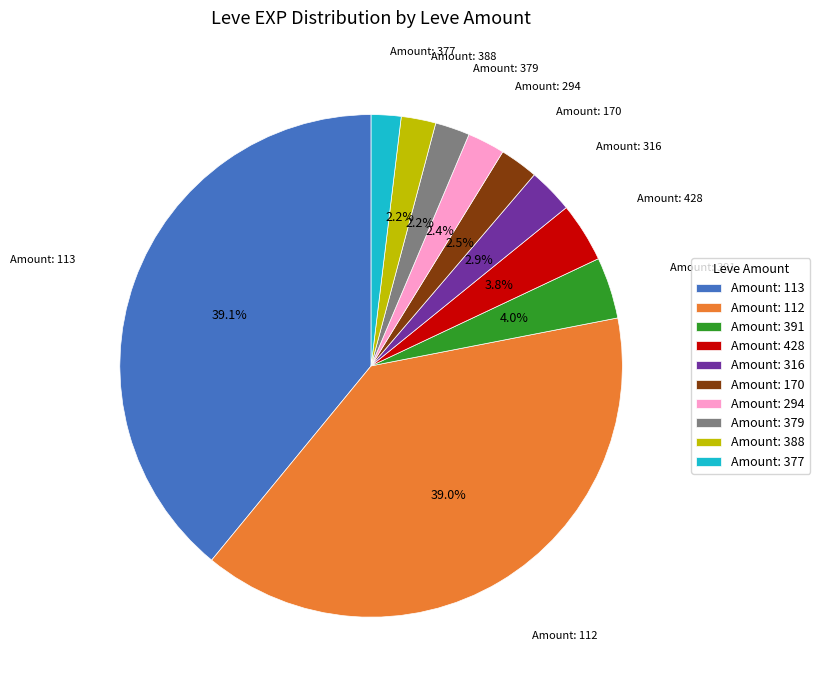

What is the ratio of the value at Amount: 294 to the value at Amount: 388?

1.1